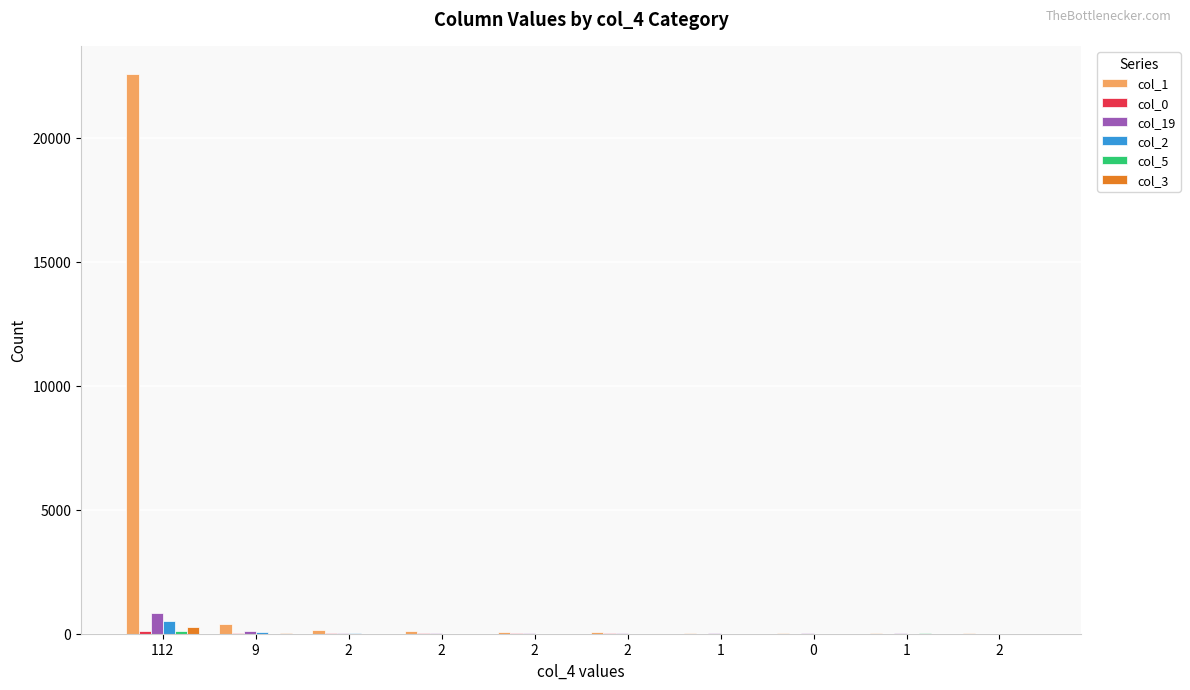

How many groups of bars are there?

10